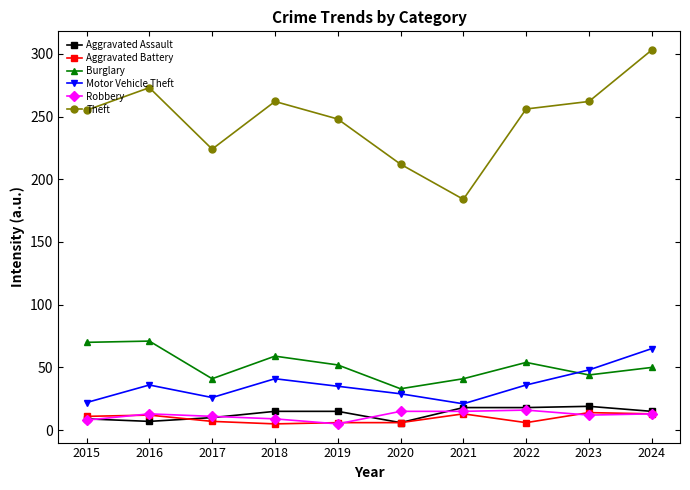

The Aggravated Battery series shows 6 at 2019. True or false?

True